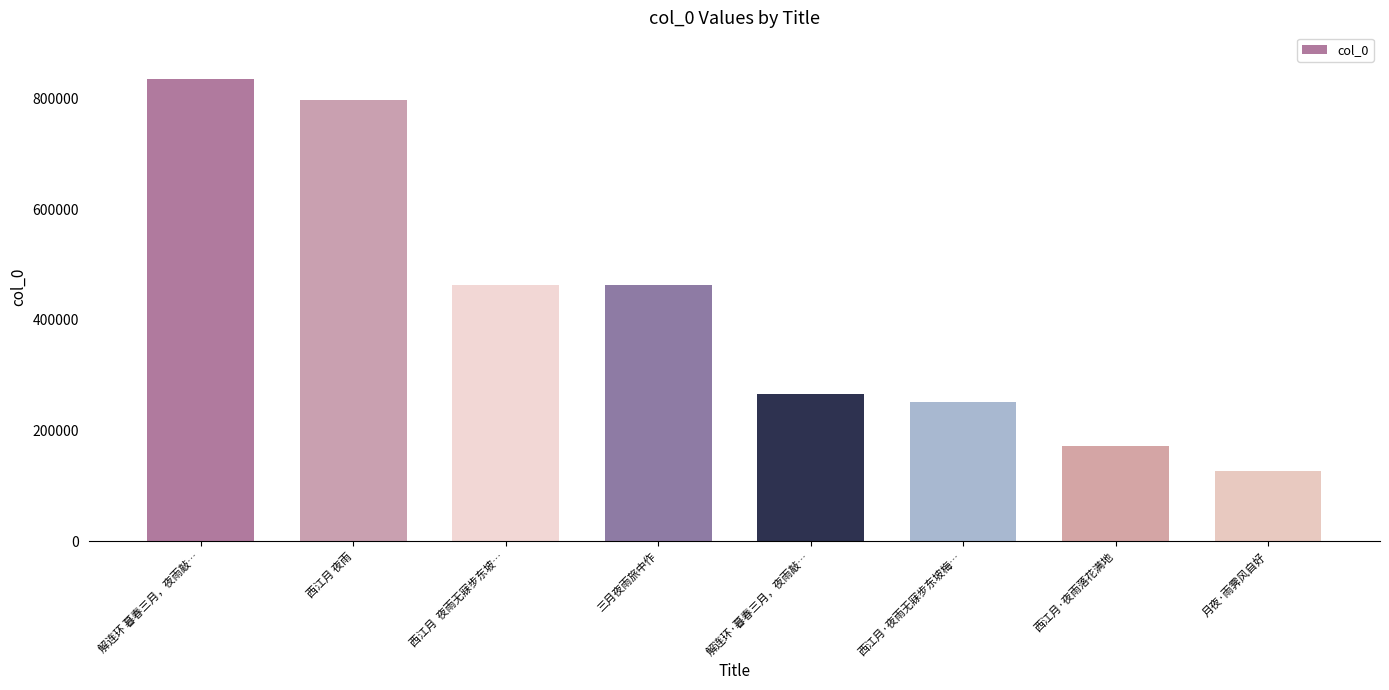

What is the change in value from 三月夜雨旅中作 to 解连环·暮春三月，夜雨敲…?

-196276